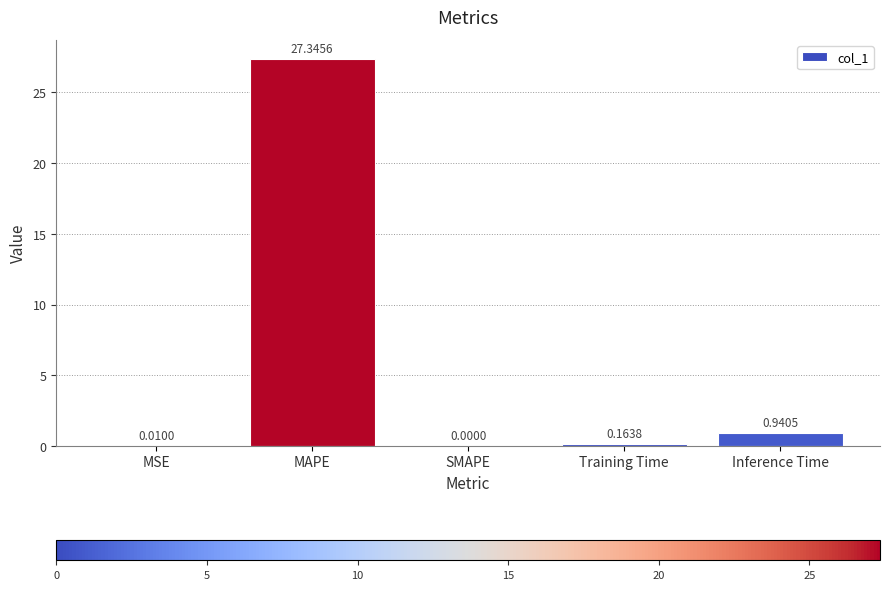

Which category has the highest value across all series?

MAPE